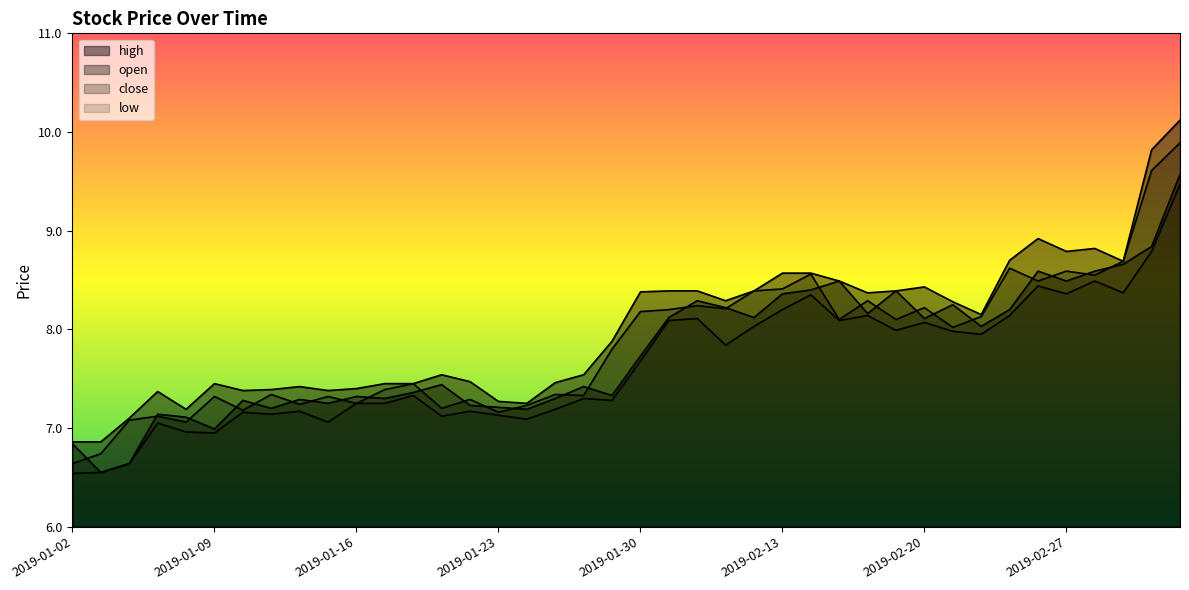

How many interior local valleys does the low series have?

12